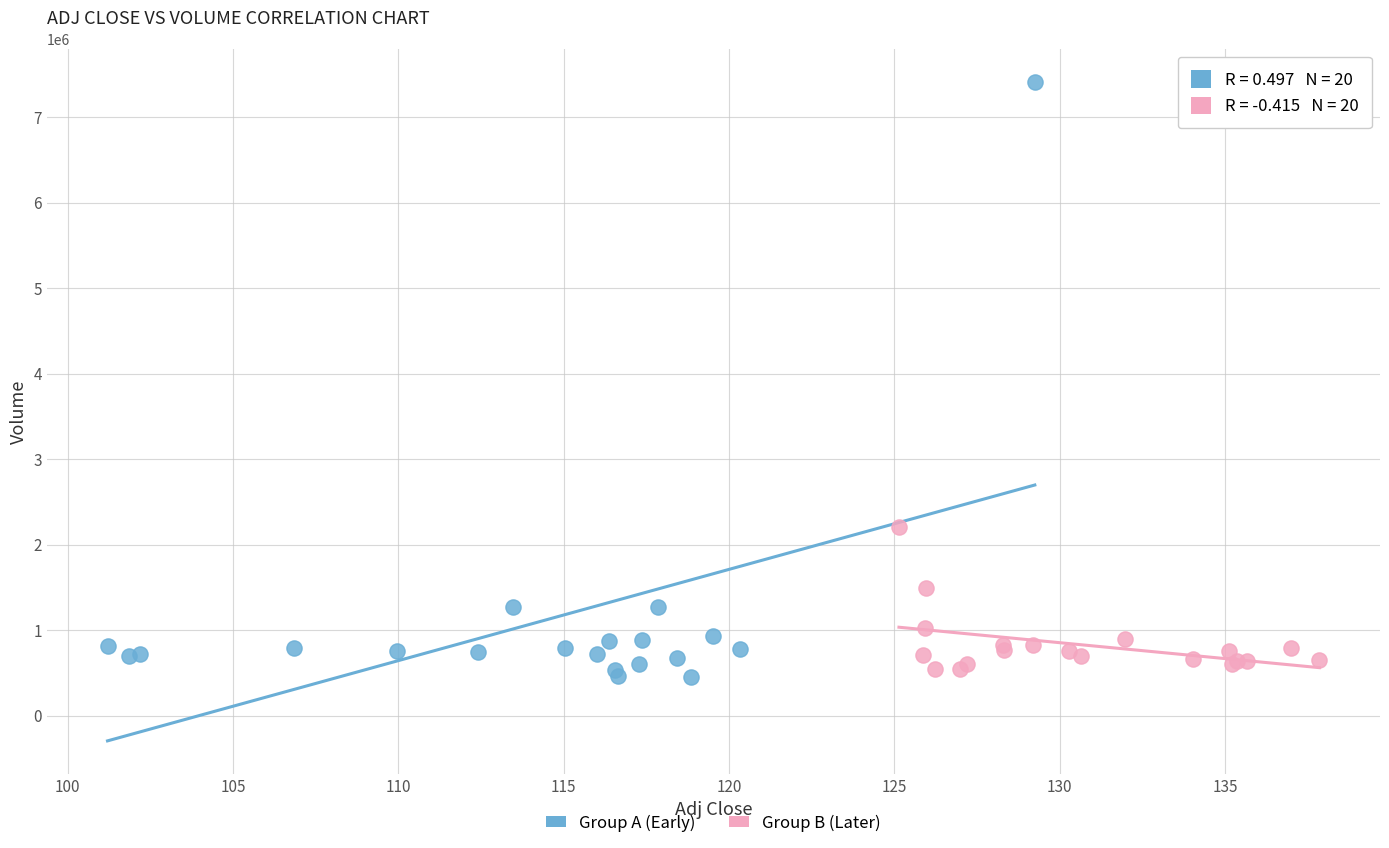

Which series reaches the maximum Y coordinate?

Group A (Early)